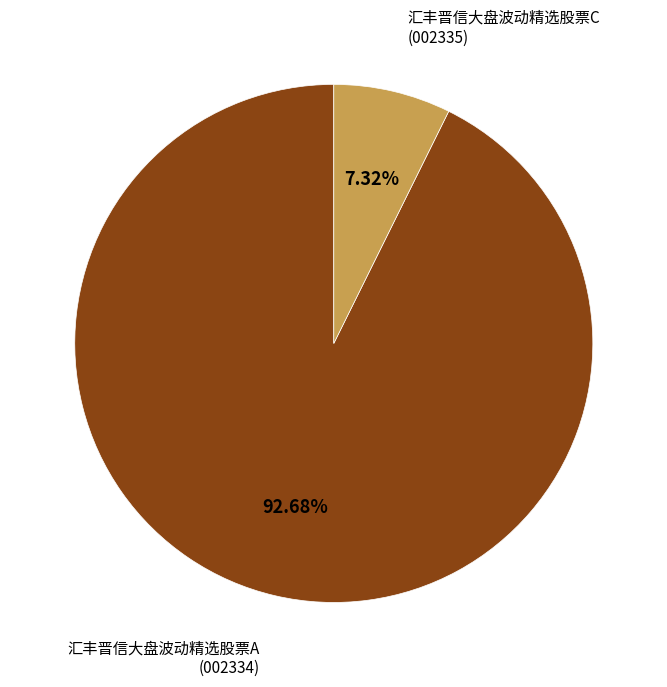

Is there any slice that represents more than half of the pie?

Yes